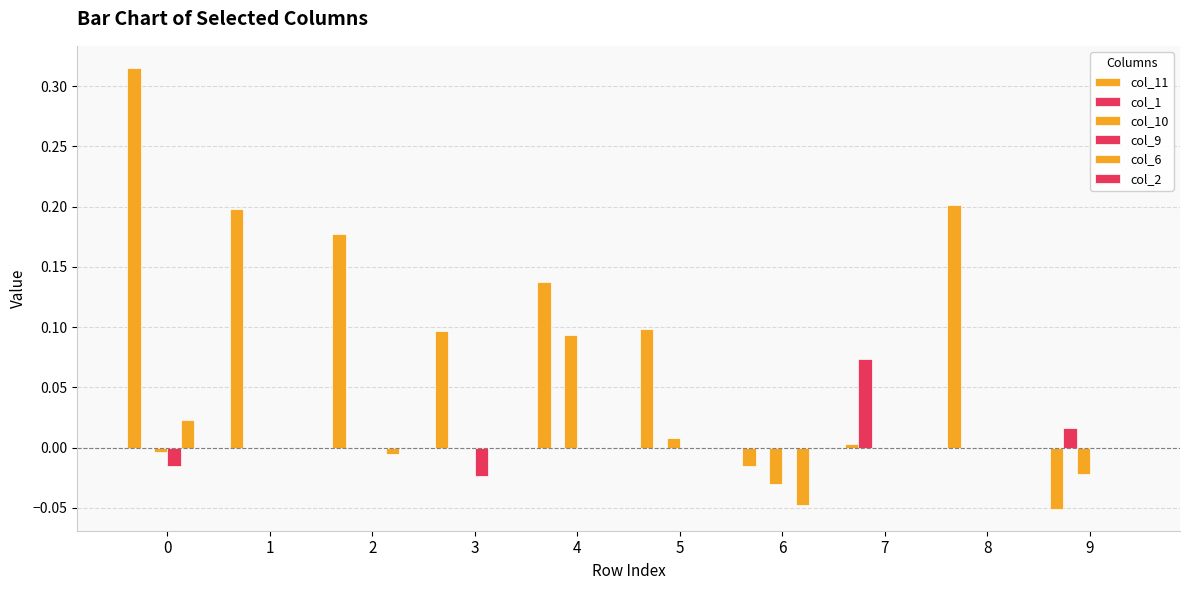

How many series are shown in this chart?

5